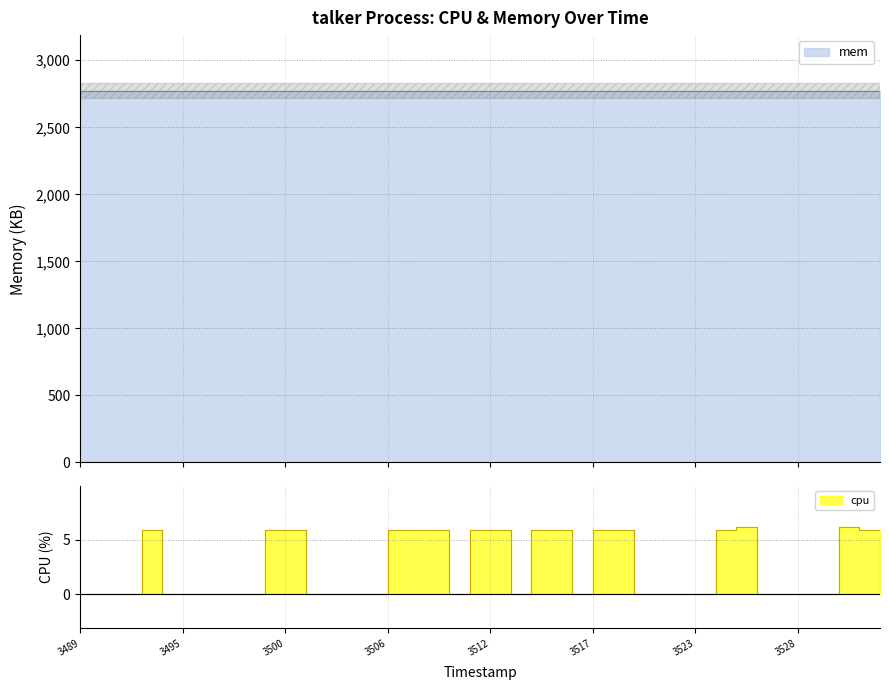

What is the average value?

2.4